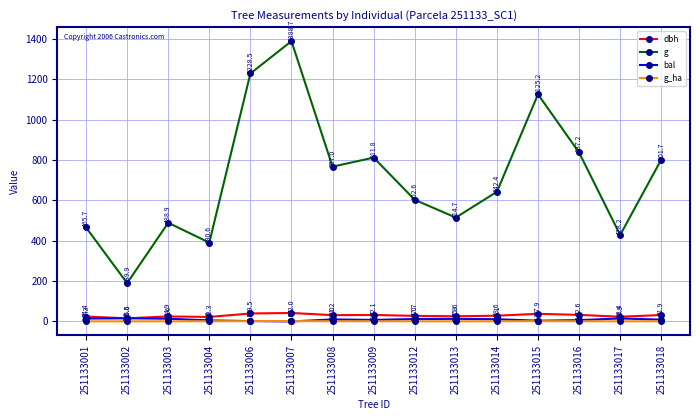

What is the difference between the maximum and minimum values in the bal series?

15.5